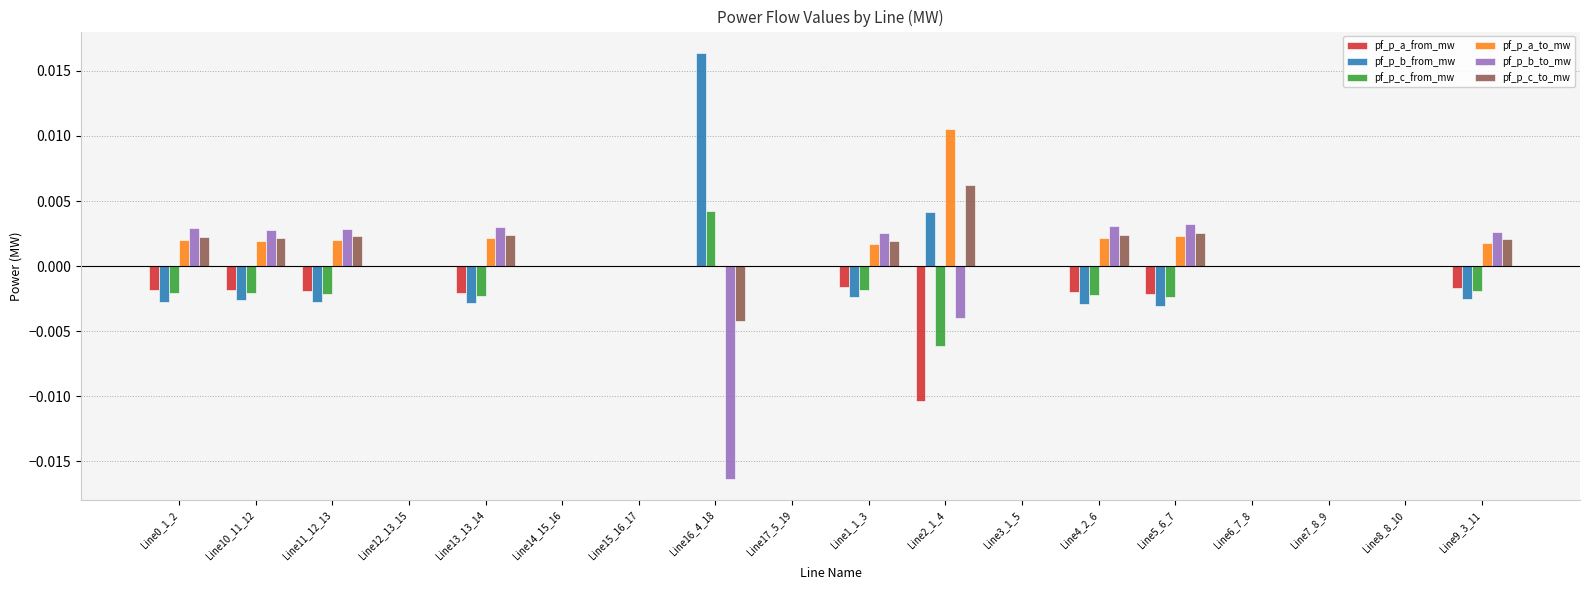

Are the bars horizontal?

No